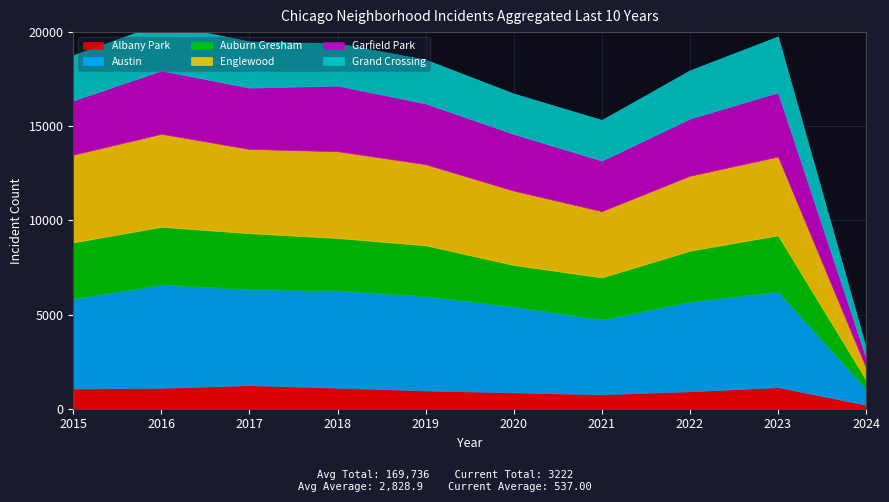

How many data points in Grand Crossing are above 2413?

4